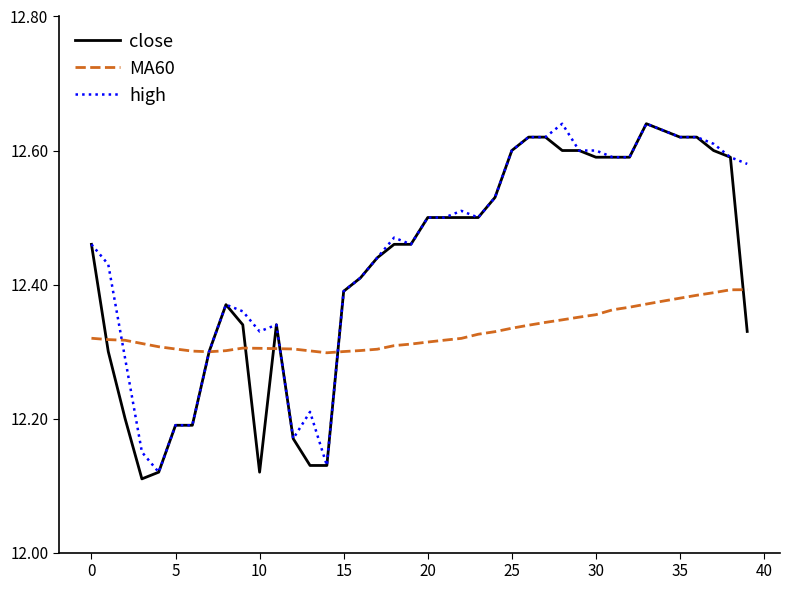

What is the average value of the high series?

12.4